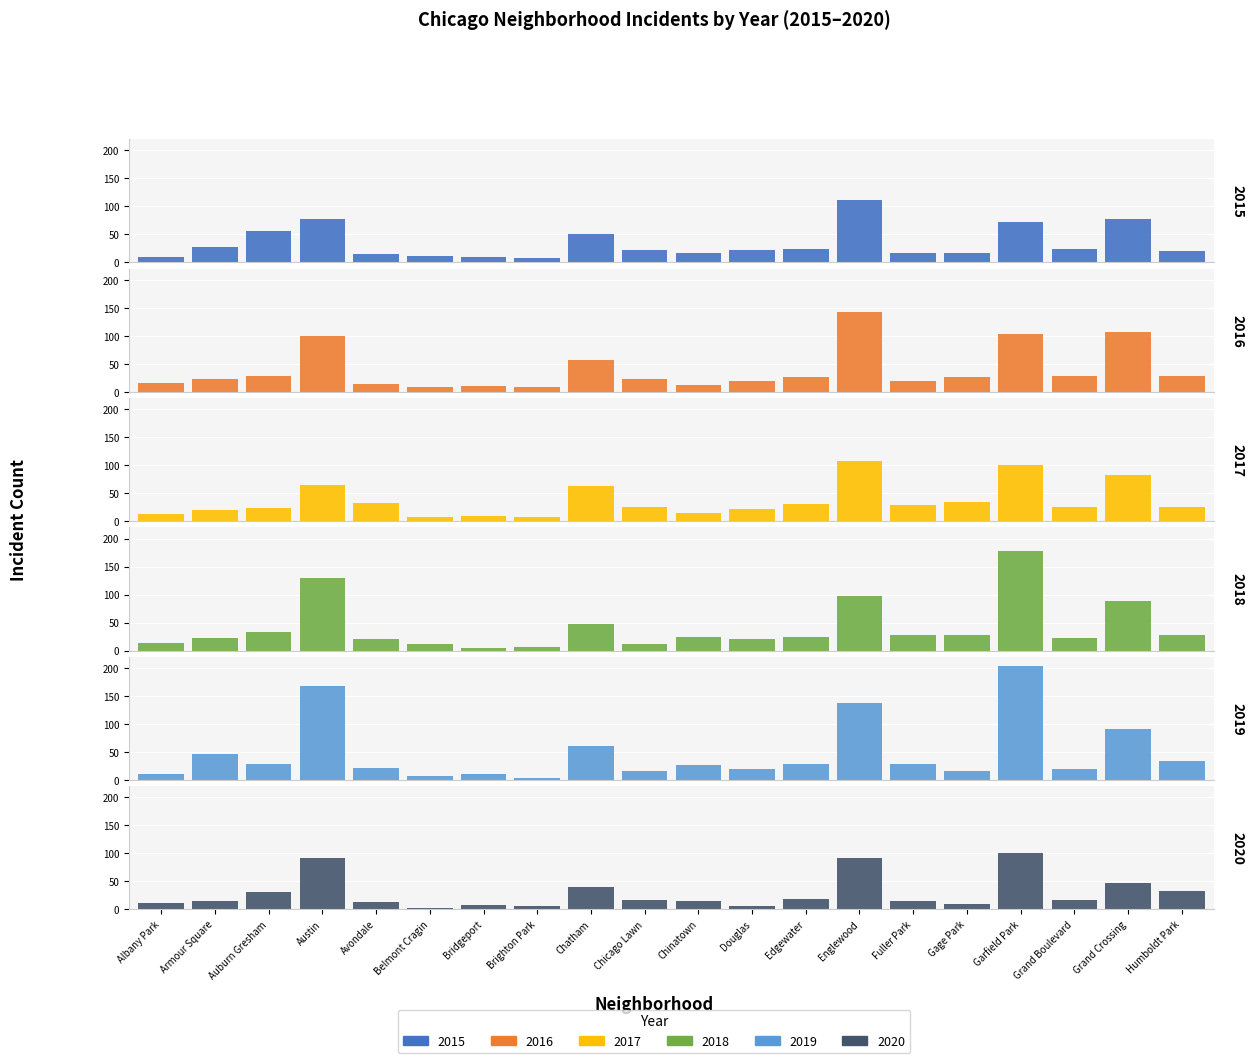

Does the chart contain stacked bars?

No